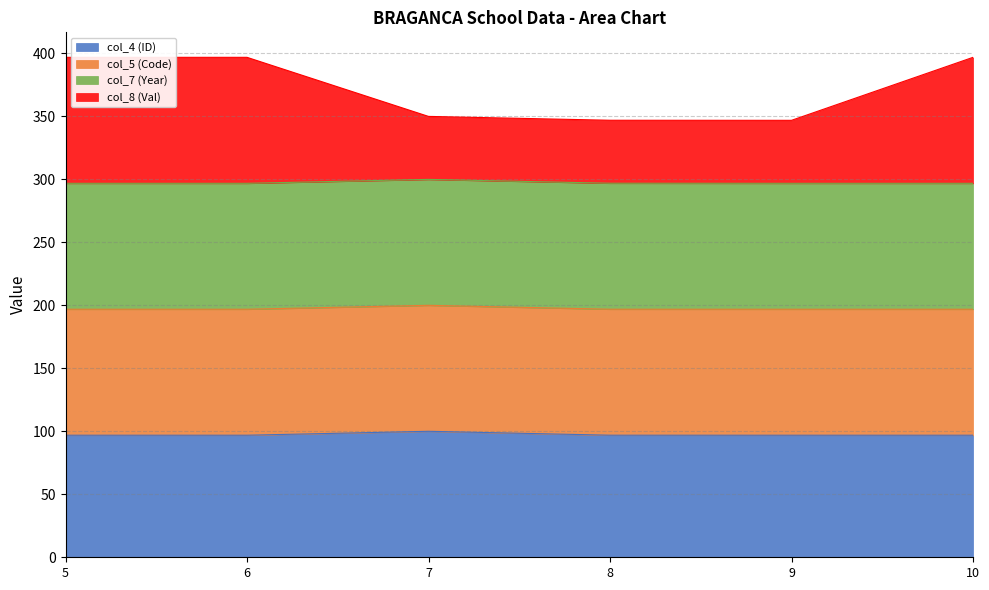

True or false: col_5 (Code) and col_4 (ID) cross at least once.

False